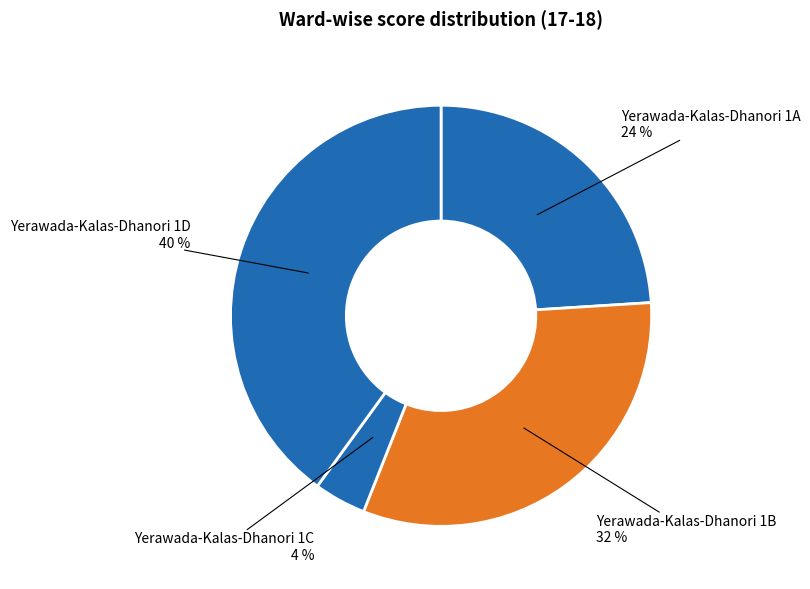

Which has a higher value, Yerawada-Kalas-Dhanori 1B or Yerawada-Kalas-Dhanori 1C?

Yerawada-Kalas-Dhanori 1B